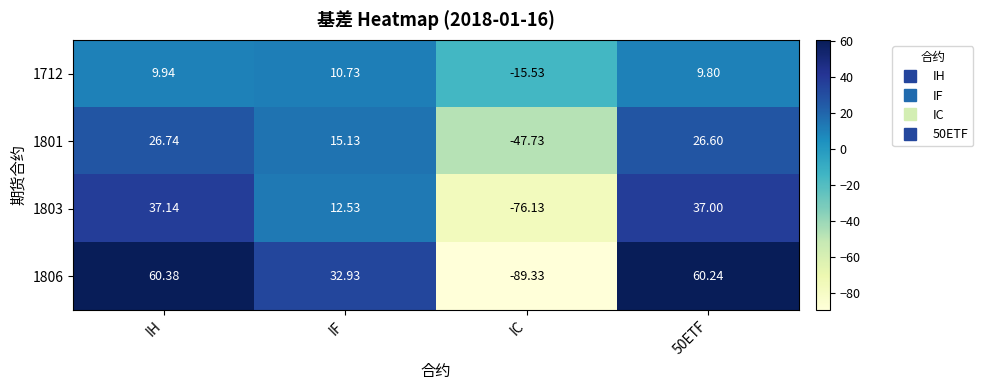

How many negative values does the 1712 series have?

1